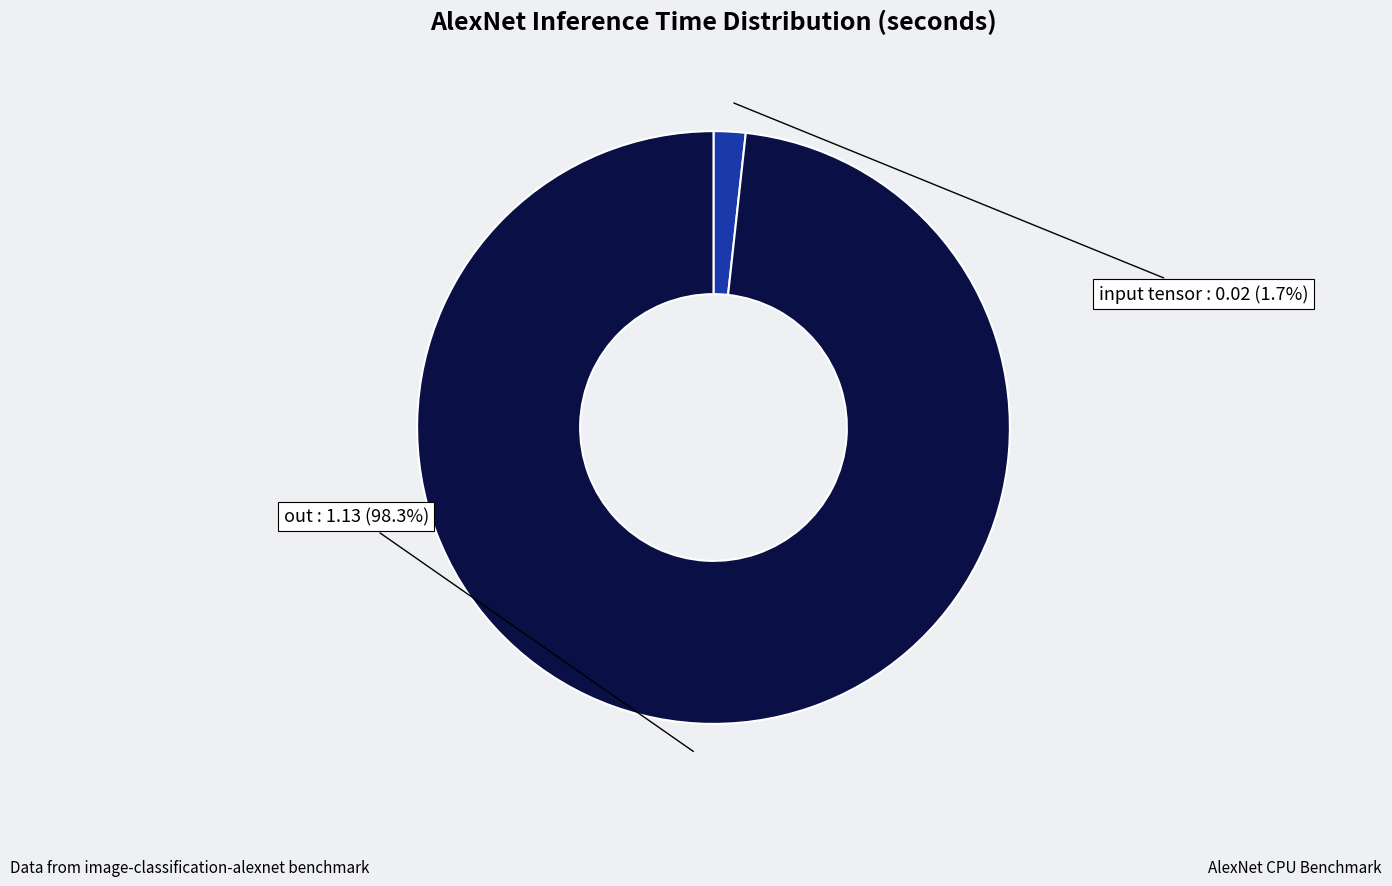

Combined, do input tensor and out account for over 50%?

Yes